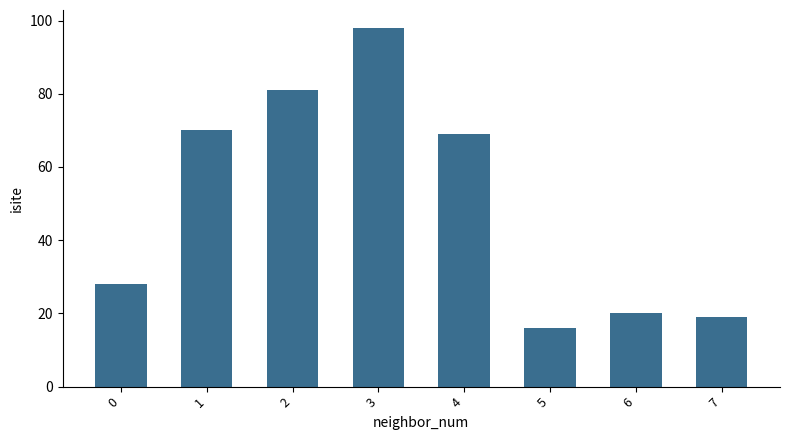

How many data points does each series have?

8